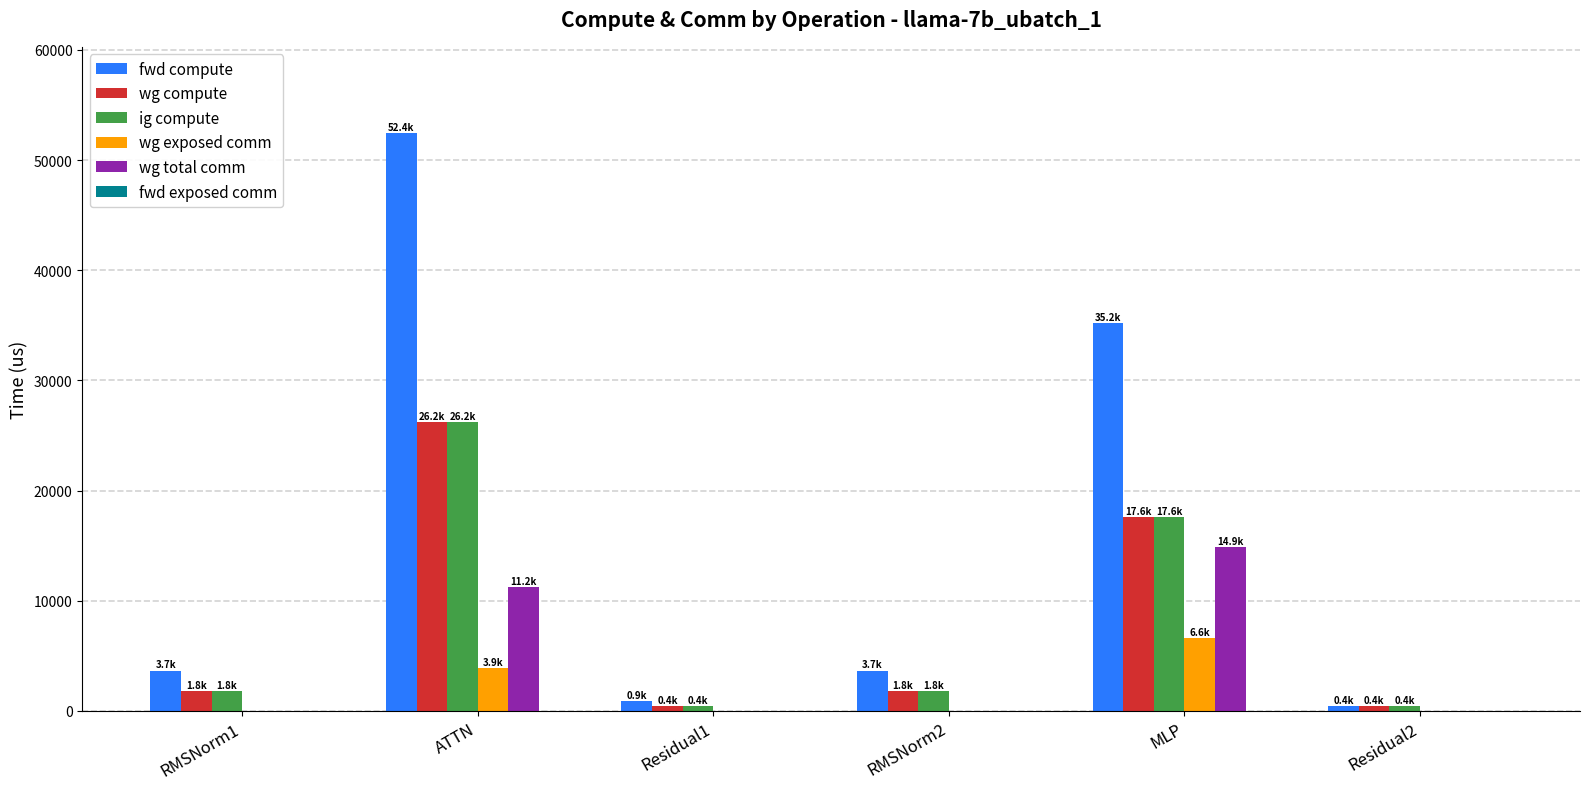

What is the total value across all series at Residual1?

1746.5